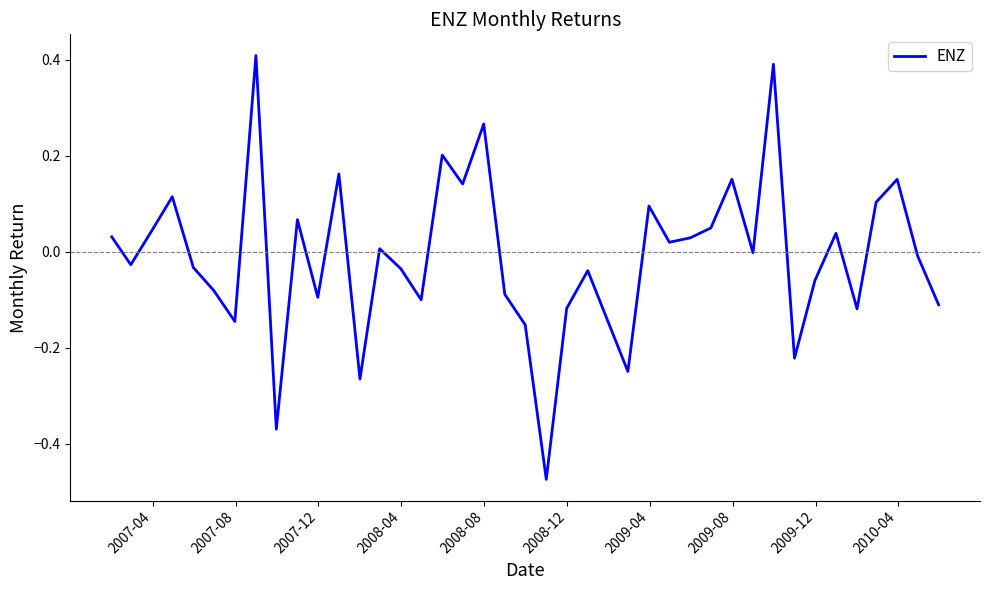

What is the greatest value displayed?

0.4